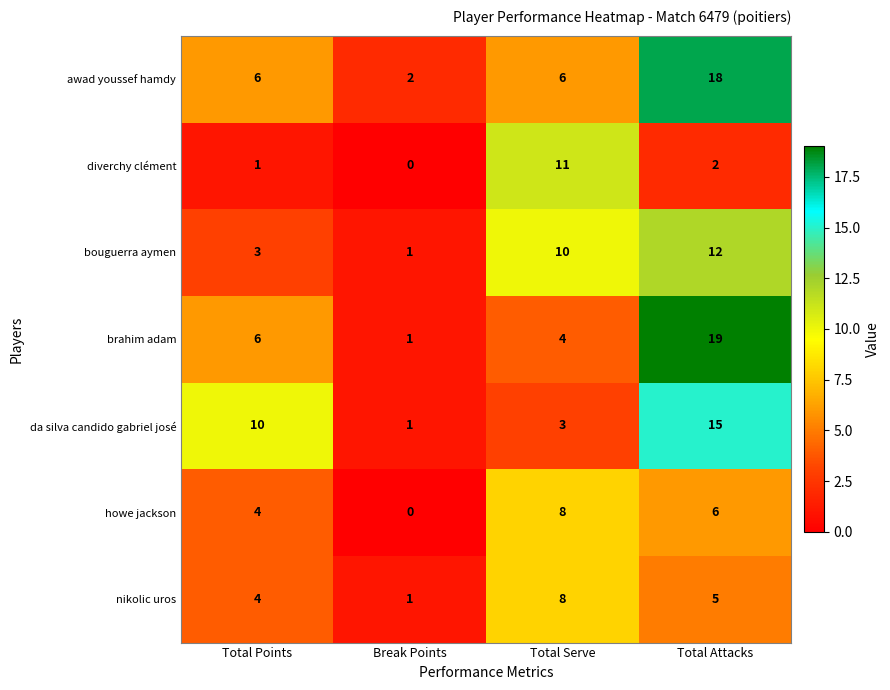

How many brahim adam values are between 4 and 19?

3